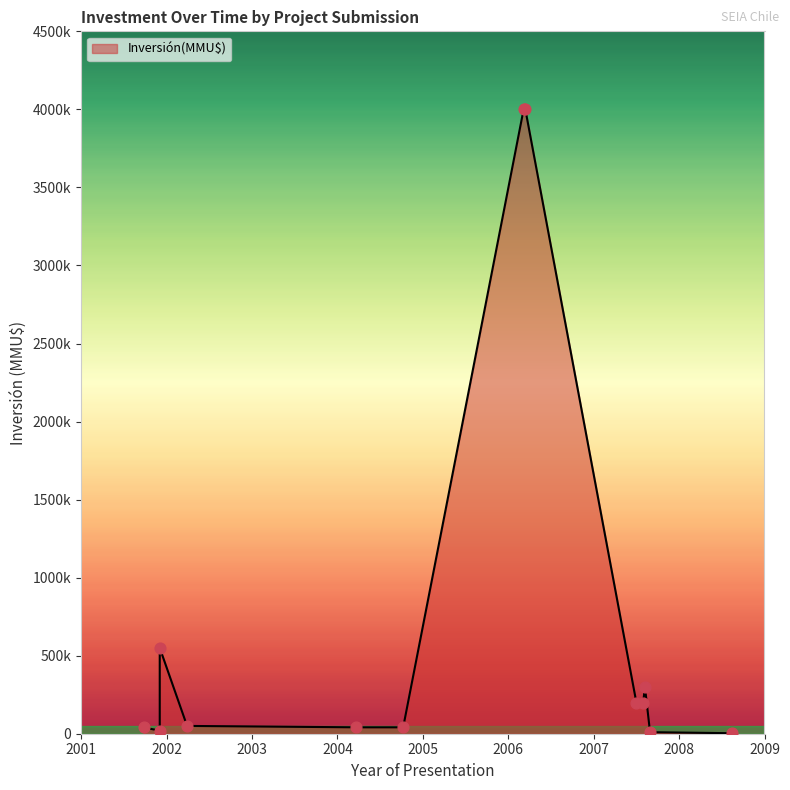

What is the change in value from 2001-12 to 2002-03?

-500.0